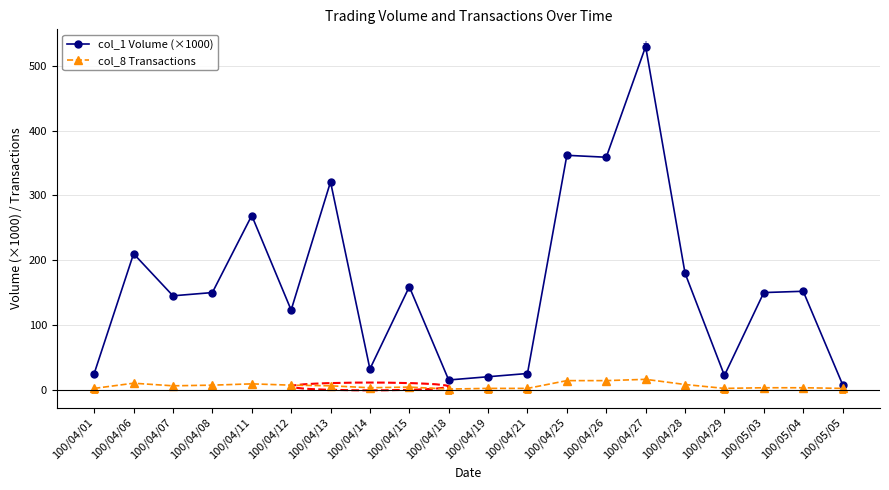

What is the average value of the col_8 Transactions series?

6